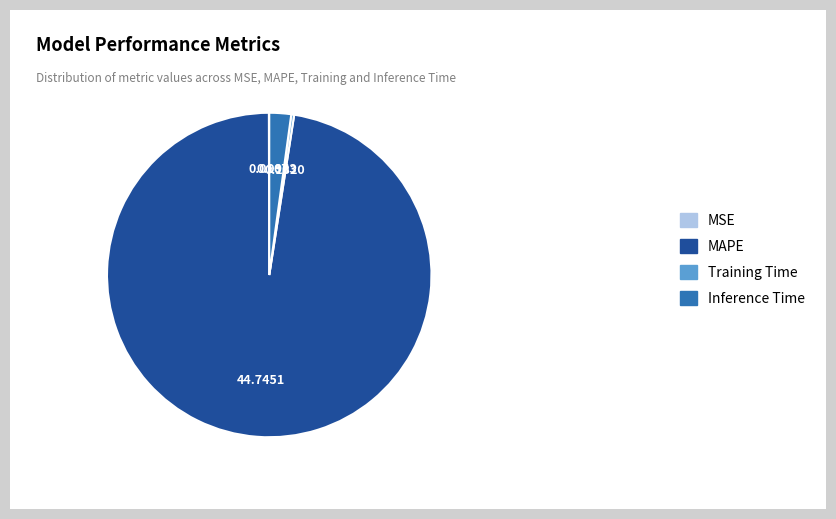

Is it true that Inference Time is 2% of the pie?

True